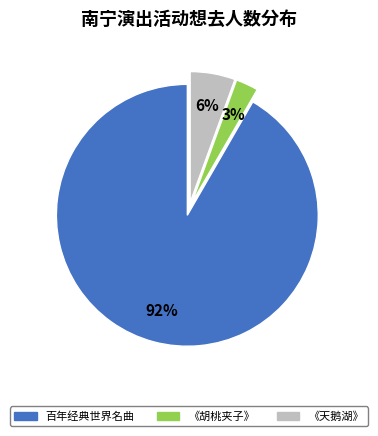

Which category has the biggest portion of the pie?

百年经典世界名曲